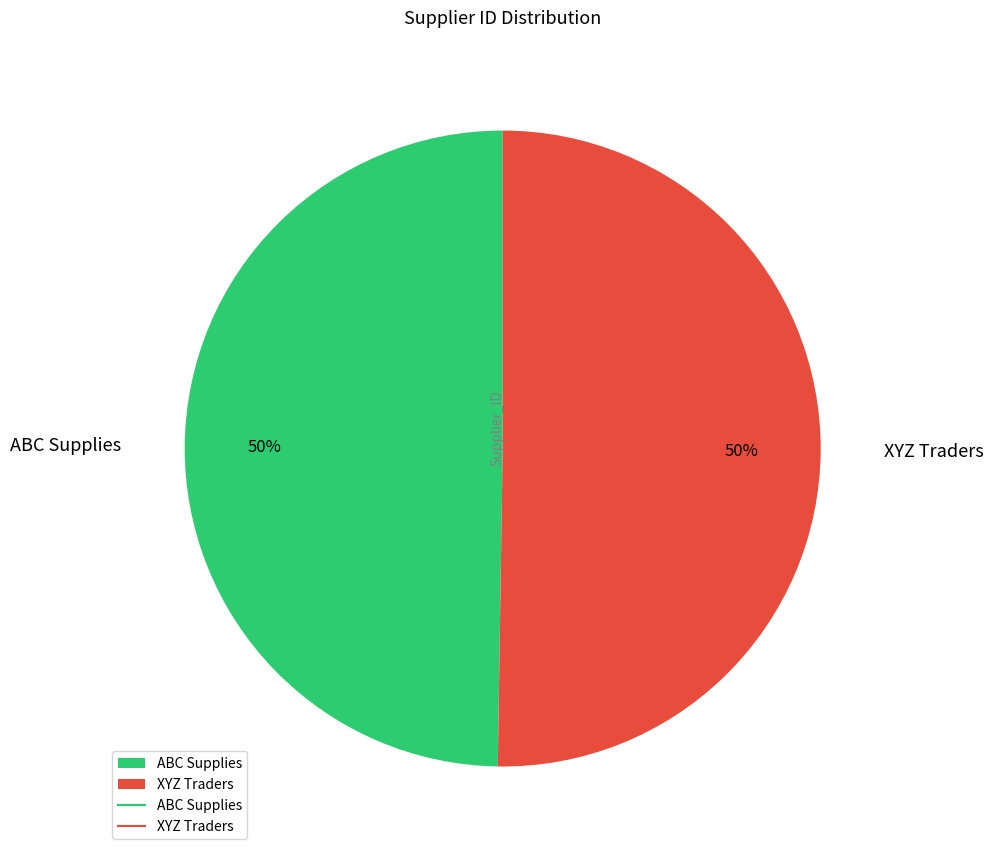

To the nearest percent, what is the average slice percentage?

50%